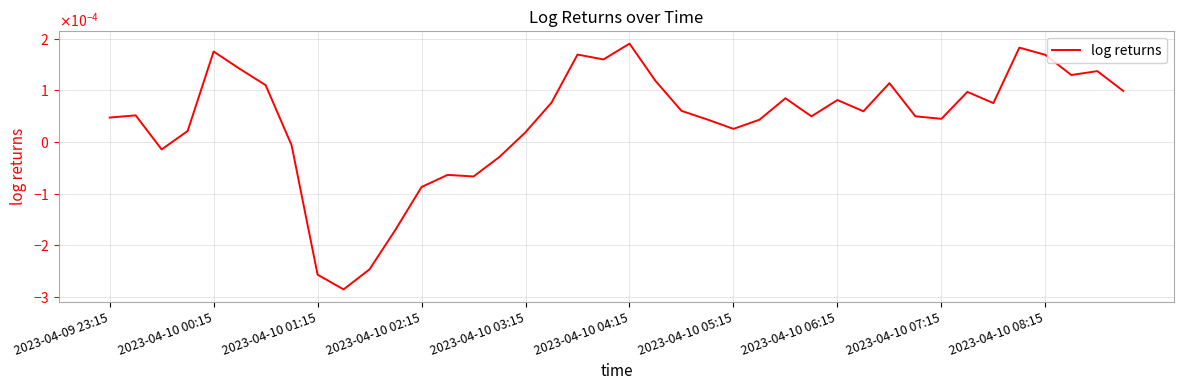

Does the chart have visible grid lines?

Yes